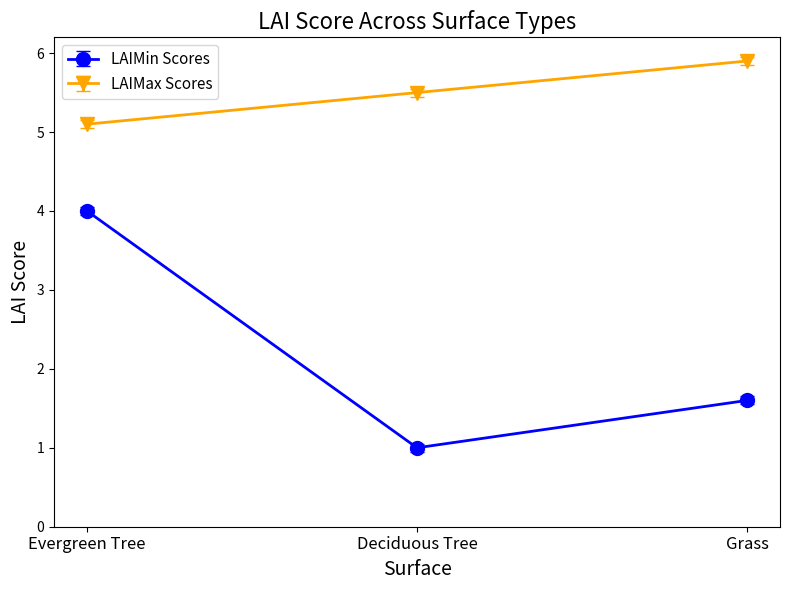

Which category has the highest value in the LAIMin Scores series?

Evergreen Tree